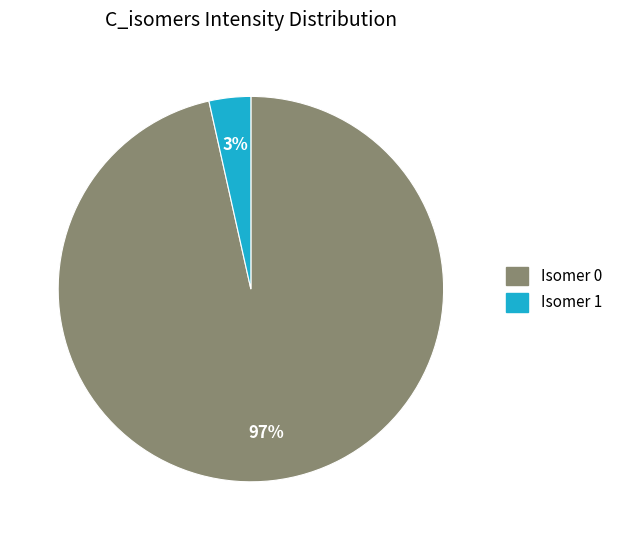

To the nearest percent, what percentage of the pie is Isomer 0?

97%